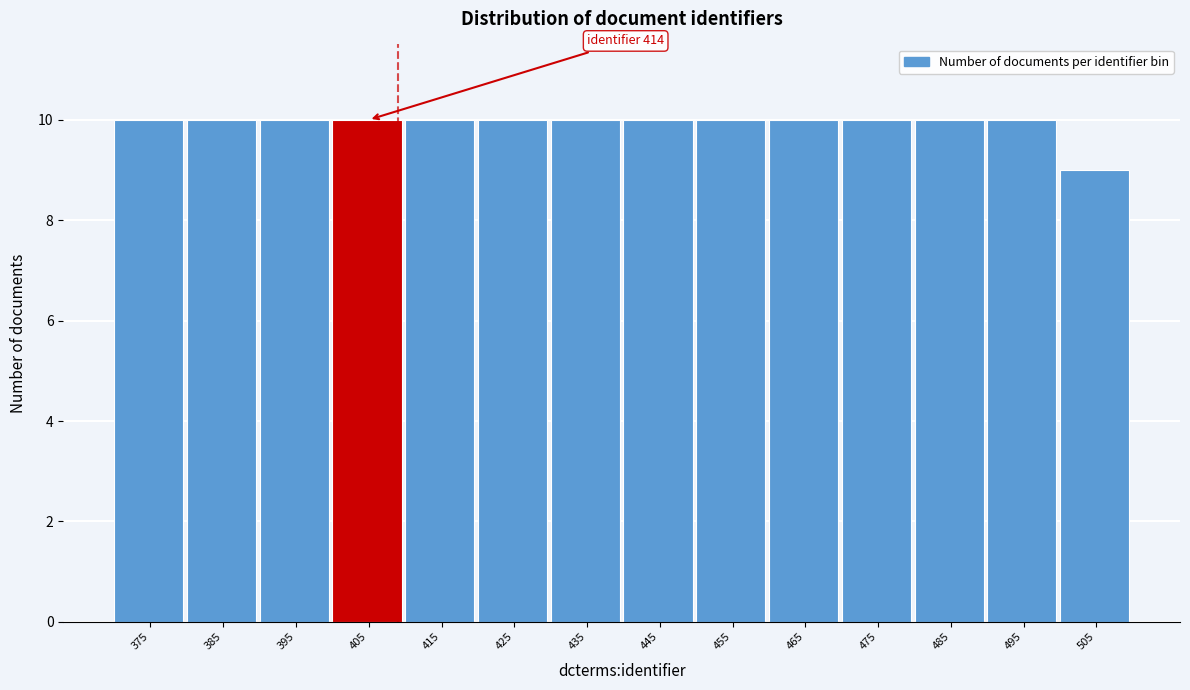

Reading right to left, extract all data points from this chart.

9	10	10	10	10	10	10	10	10	10	10	10	10	10